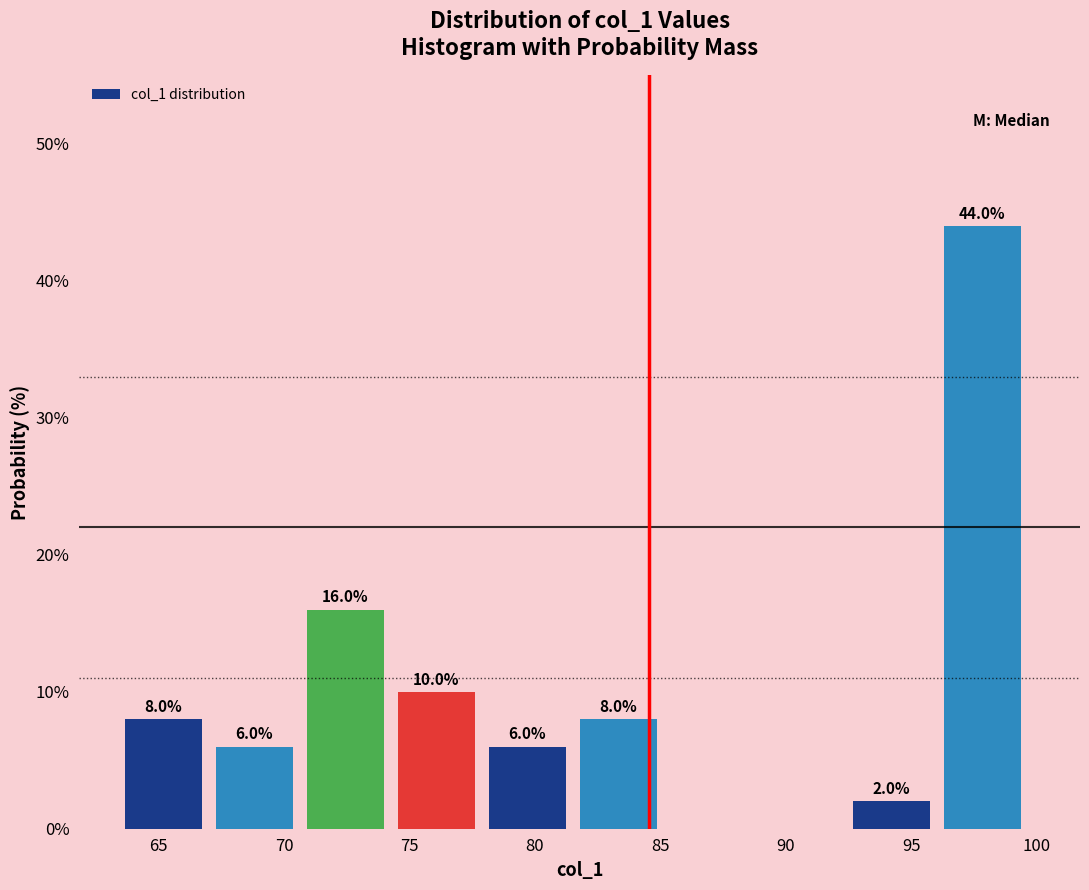

Which range on the x-axis has the tallest bar?

96.5 to 100.0